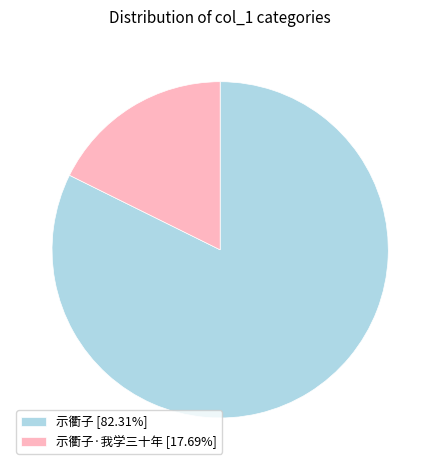

Is there a majority slice in this chart?

Yes